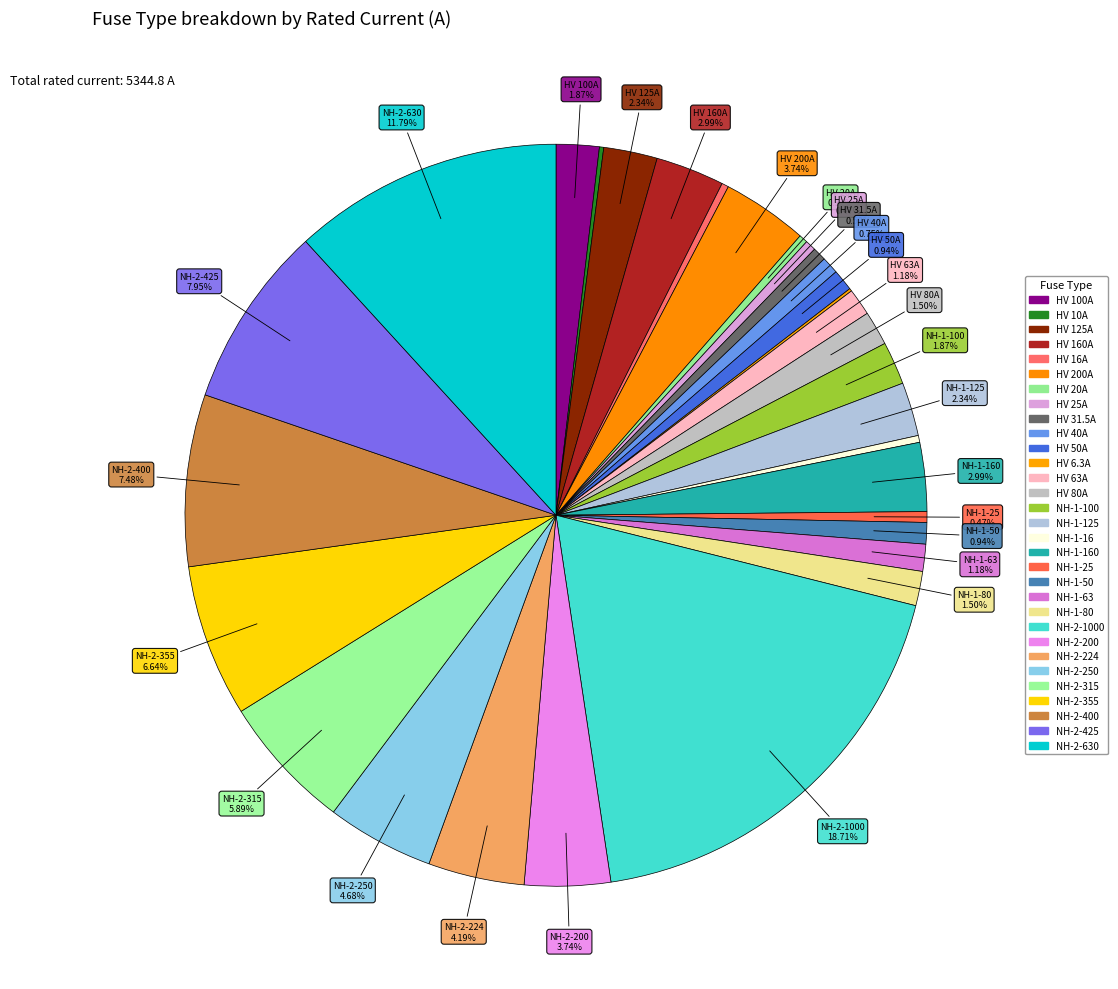

Count the number of slices in the pie.

31